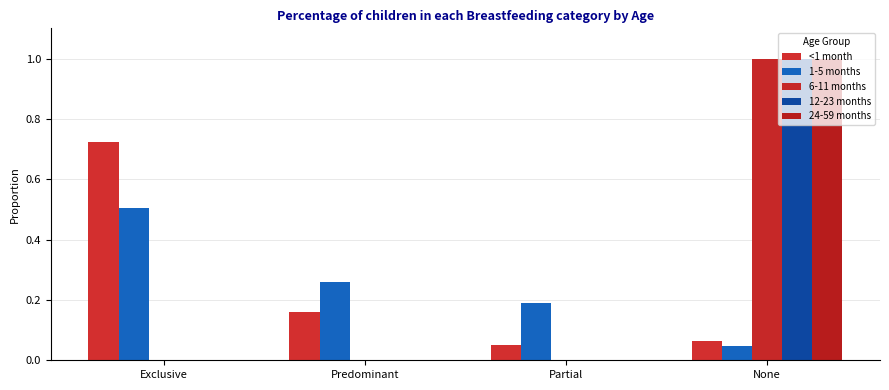

What is the label of the 2nd bar from the left?

Predominant